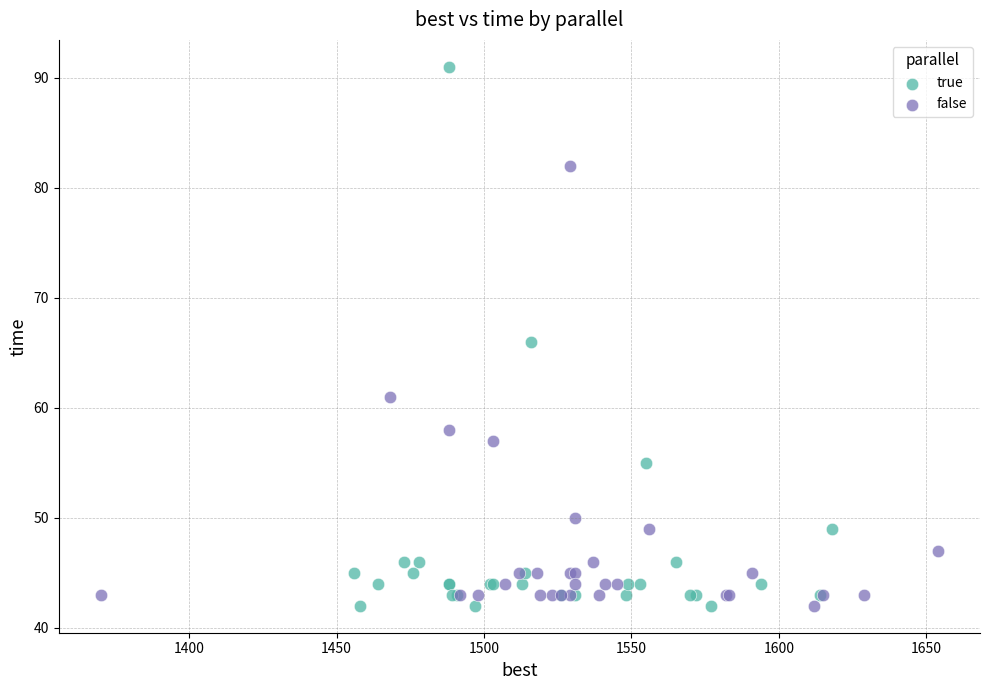

What are all the series names shown in the legend?

true, false